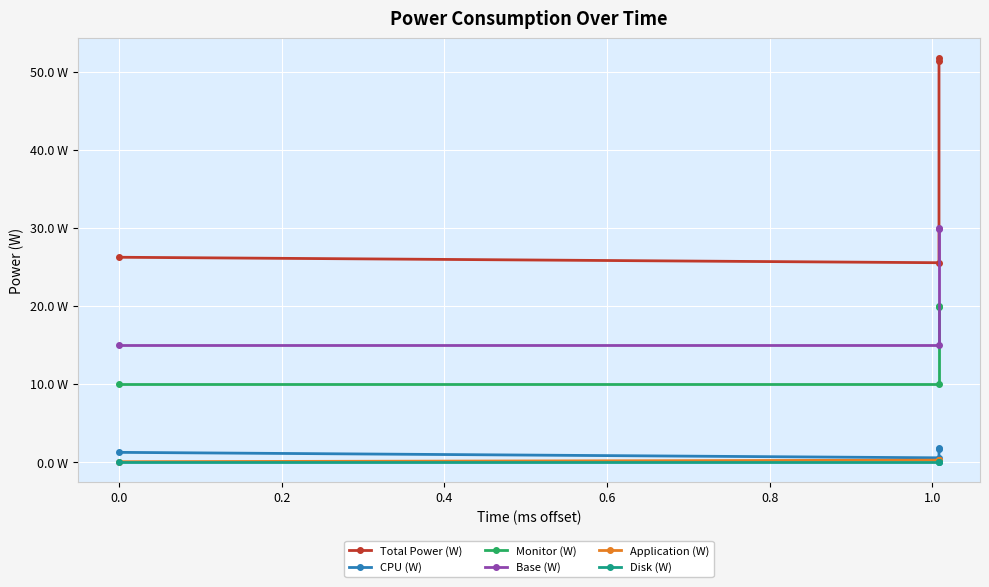

Which series changed the most between 0.0 and 0.2?

Total Power (W)